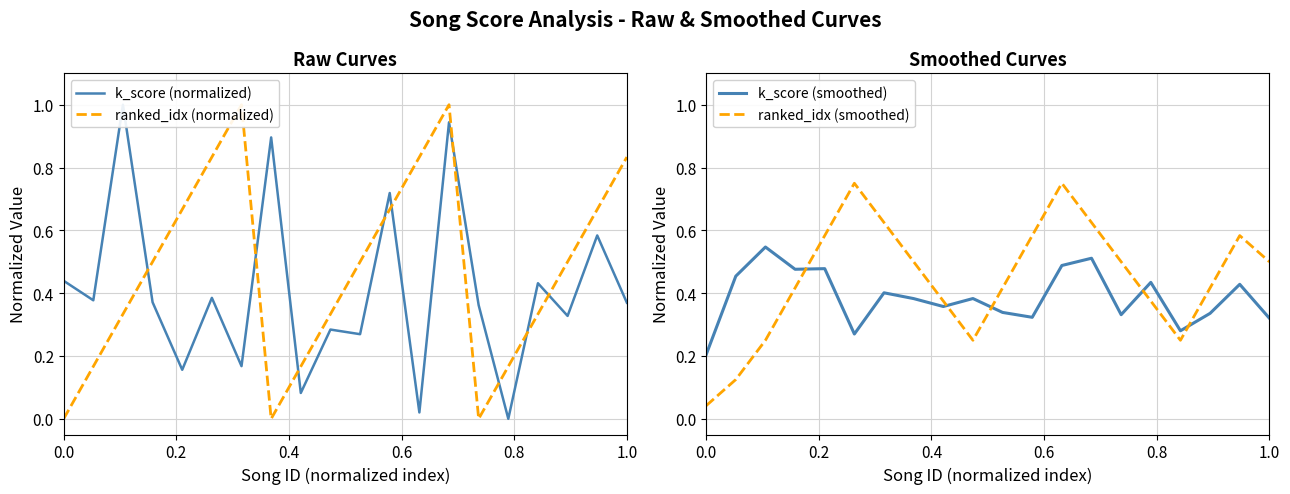

How many times do k_score (smoothed) and ranked_idx (smoothed) cross each other?

5